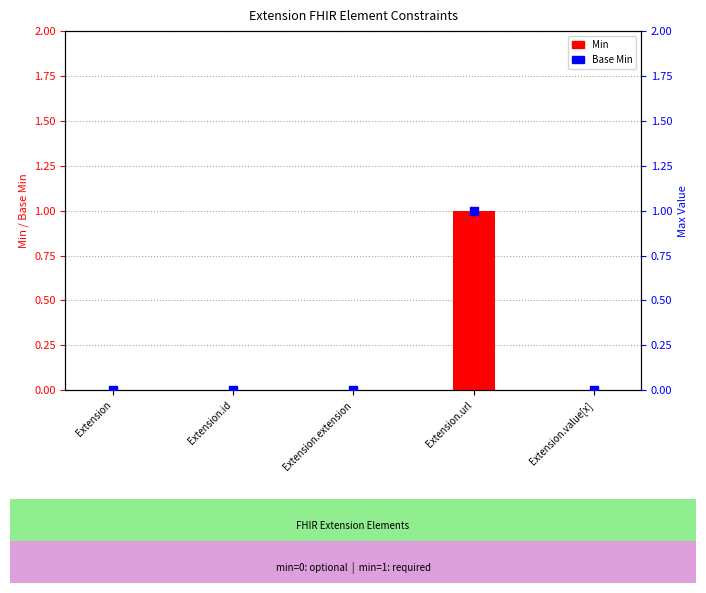

At which category is the sum across all series the highest?

Extension.url